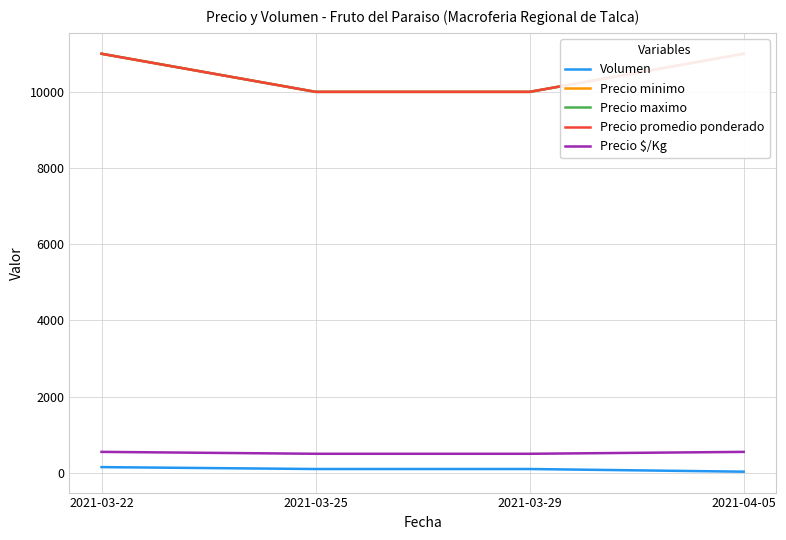

Rank the categories by Precio $/Kg value from lowest to highest.

2021-03-25, 2021-03-29, 2021-03-22, 2021-04-05